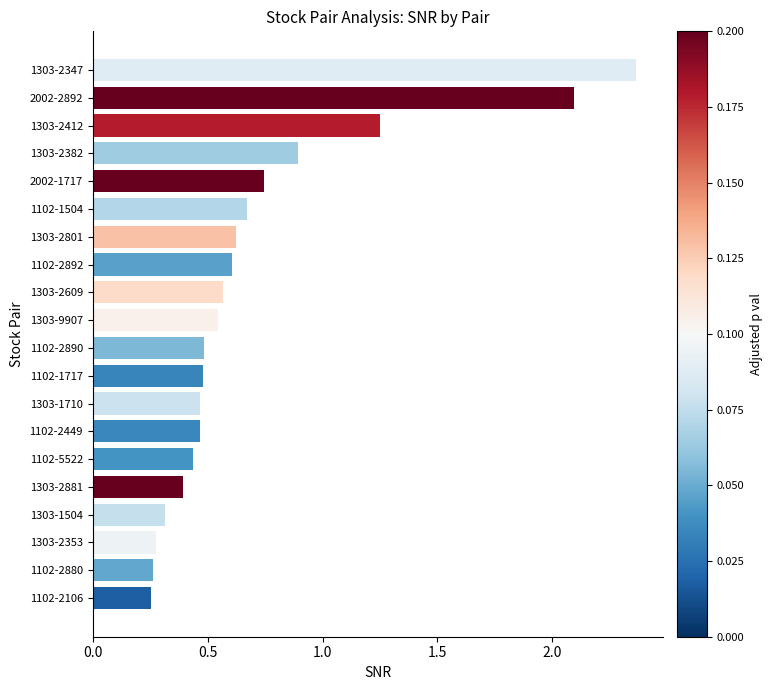

At which label is the value closest to 1?

1303-2382